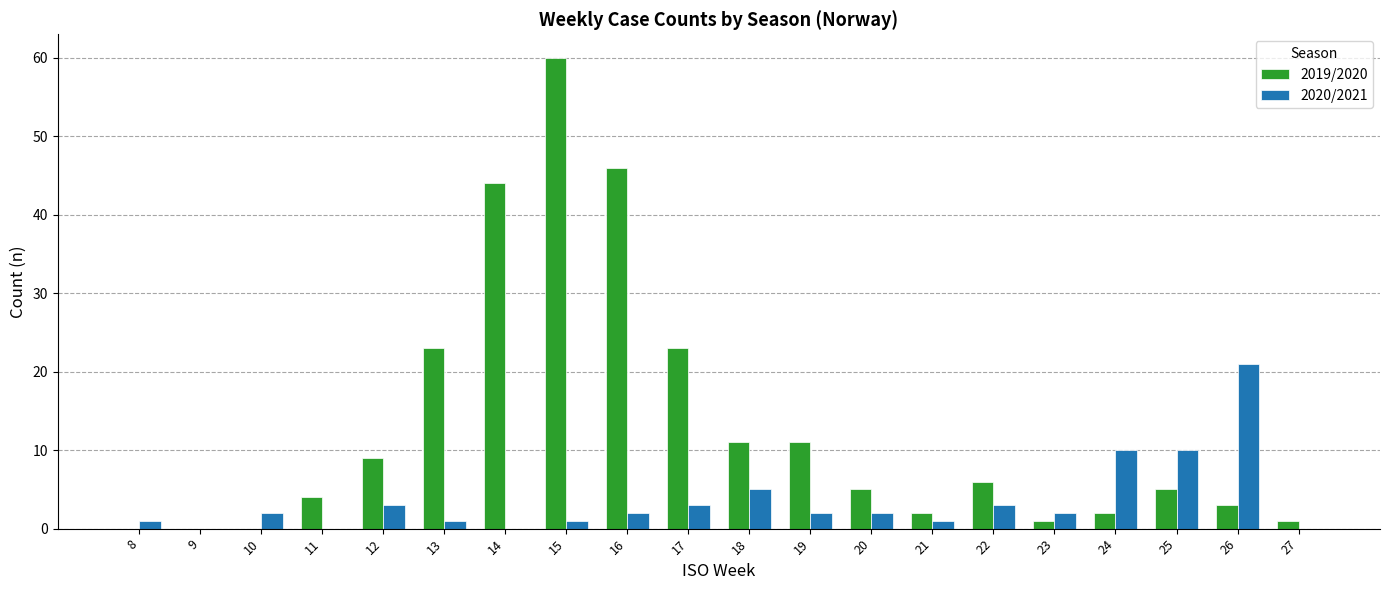

Which series has the largest total across all categories?

2019/2020